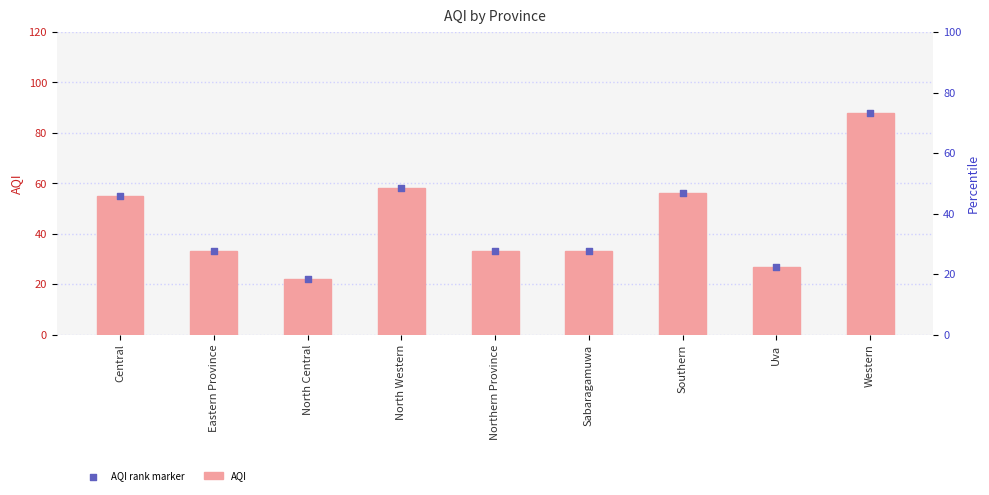

Is the value of AQI rank marker at Northern Province greater than the value of AQI at Southern?

No